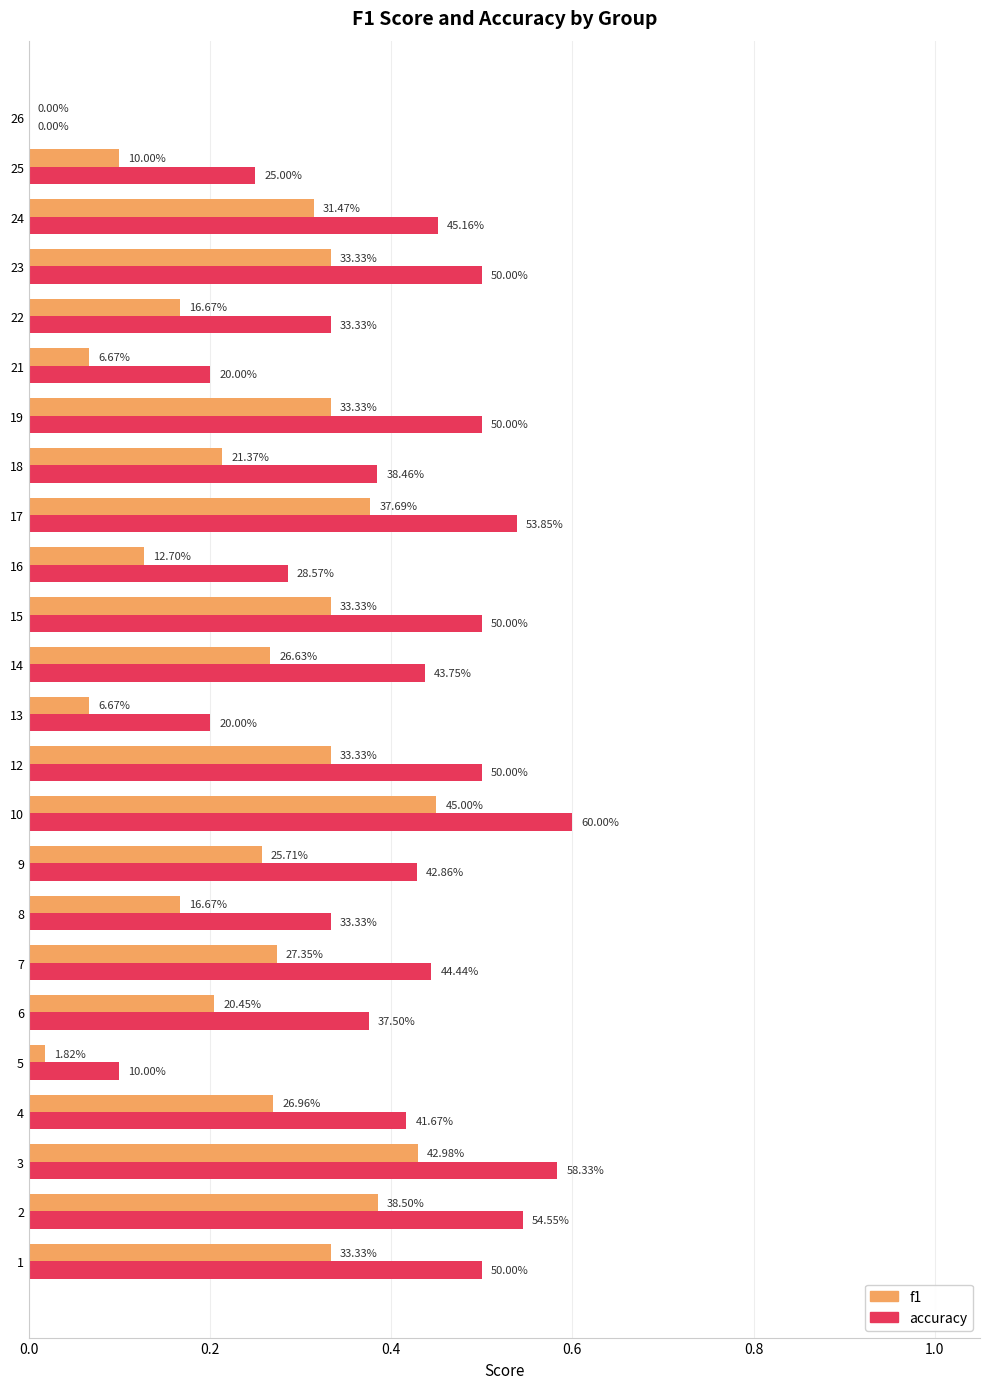

What is the average value of the accuracy series?

0.4